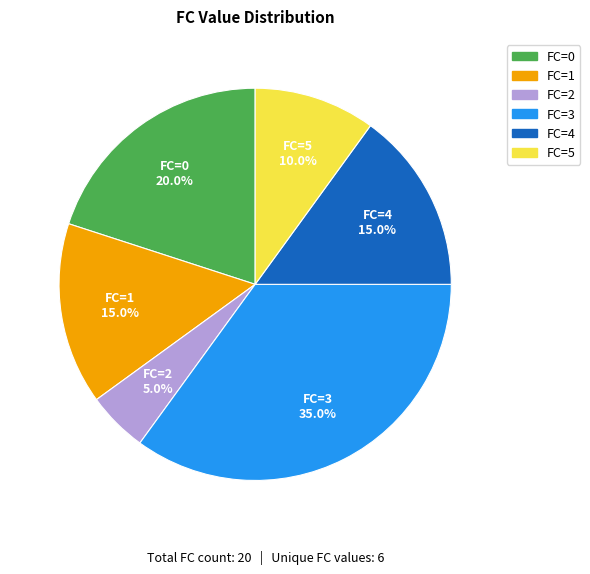

Between FC=4 and FC=5, which is larger?

FC=4